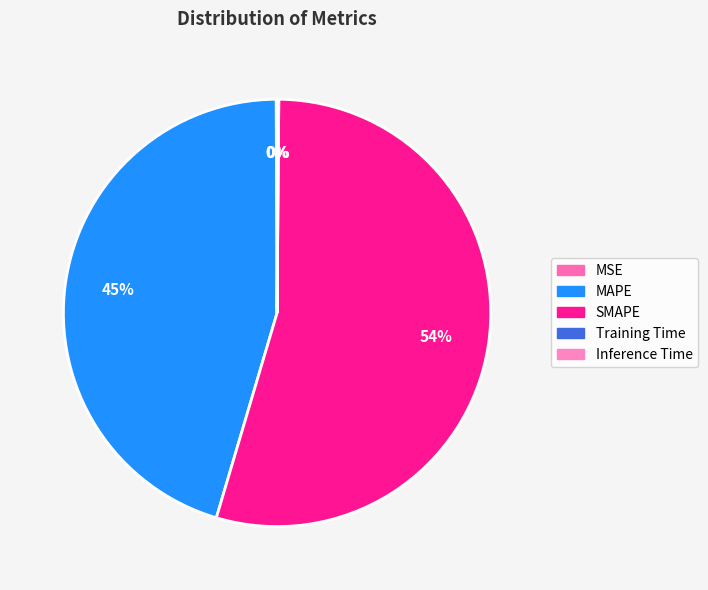

Which has a higher value, SMAPE or Inference Time?

SMAPE